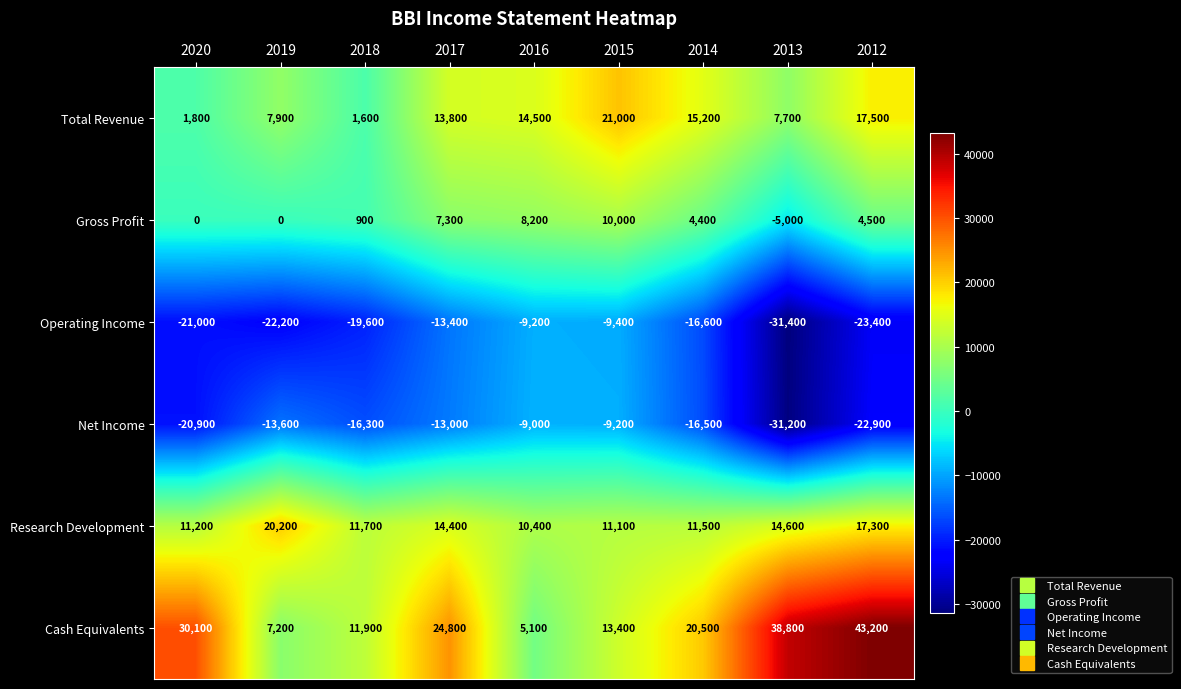

True or false: Operating Income has a value of -34423 at 2020.

False